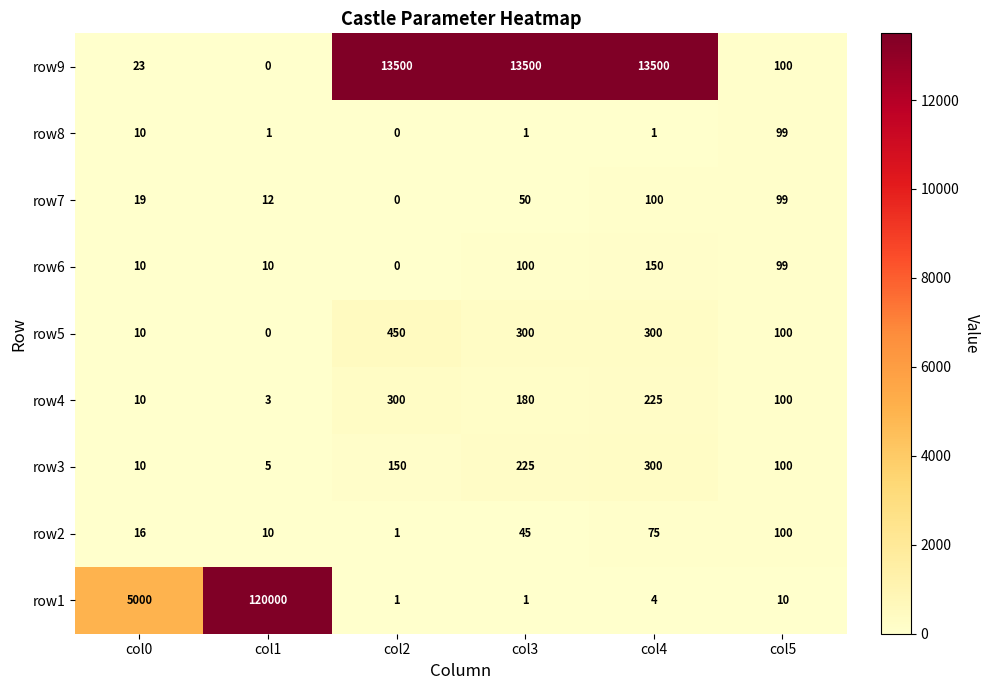

What is the difference between the maximum and minimum values in the row3 series?

295